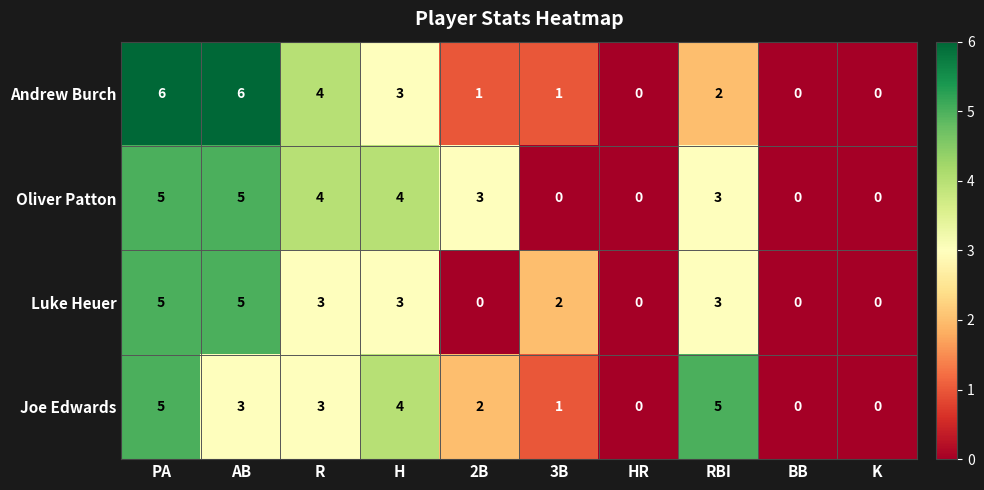

The value of Luke Heuer at 2B is 0. True or false?

True